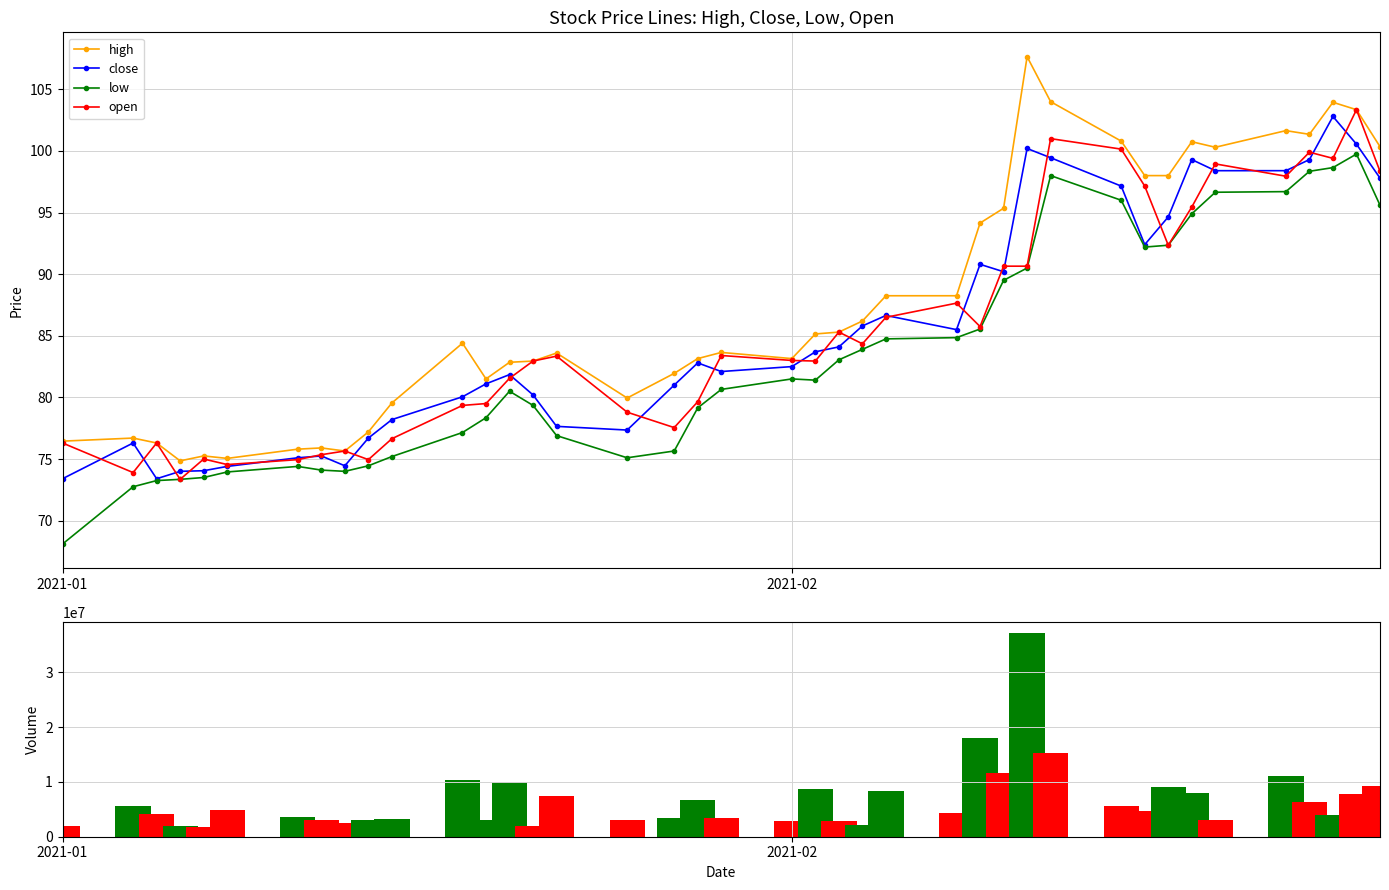

What is the difference between the maximum and minimum values in the high series?

32.8